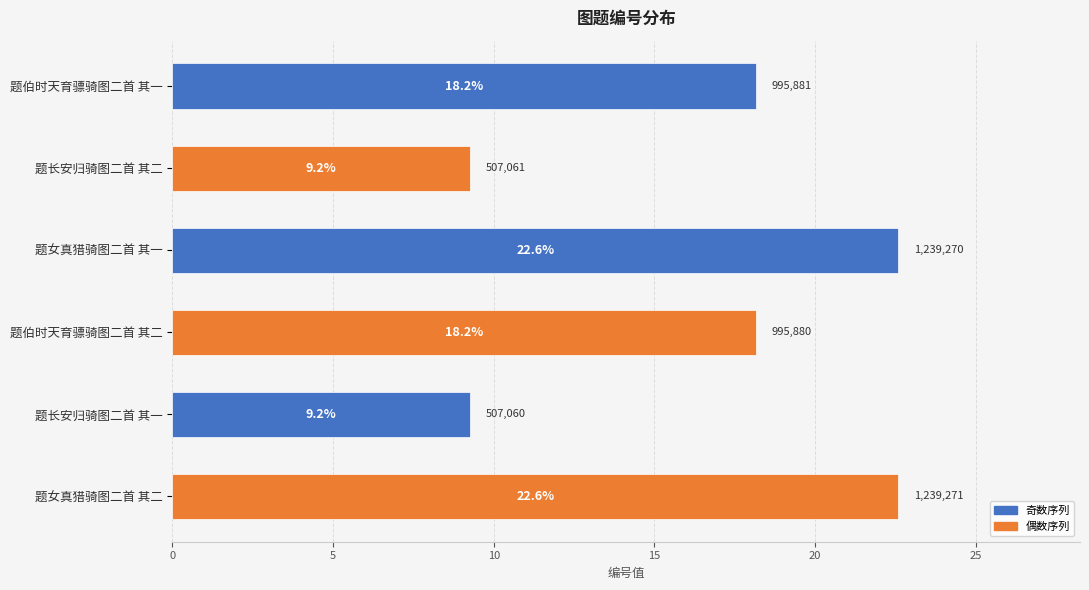

Are the bars horizontal?

Yes